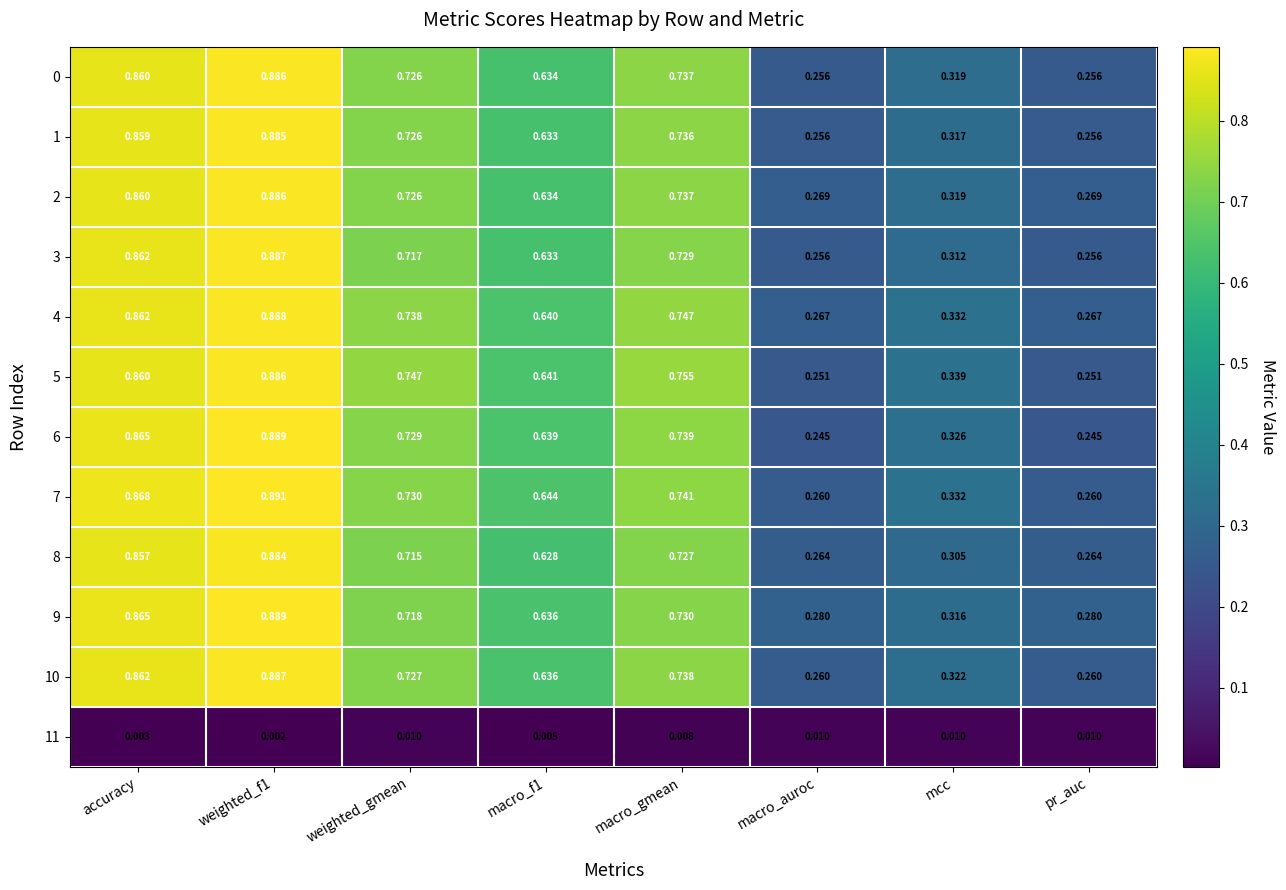

Is the value of 9 at mcc greater than the value of 6 at weighted_gmean?

No